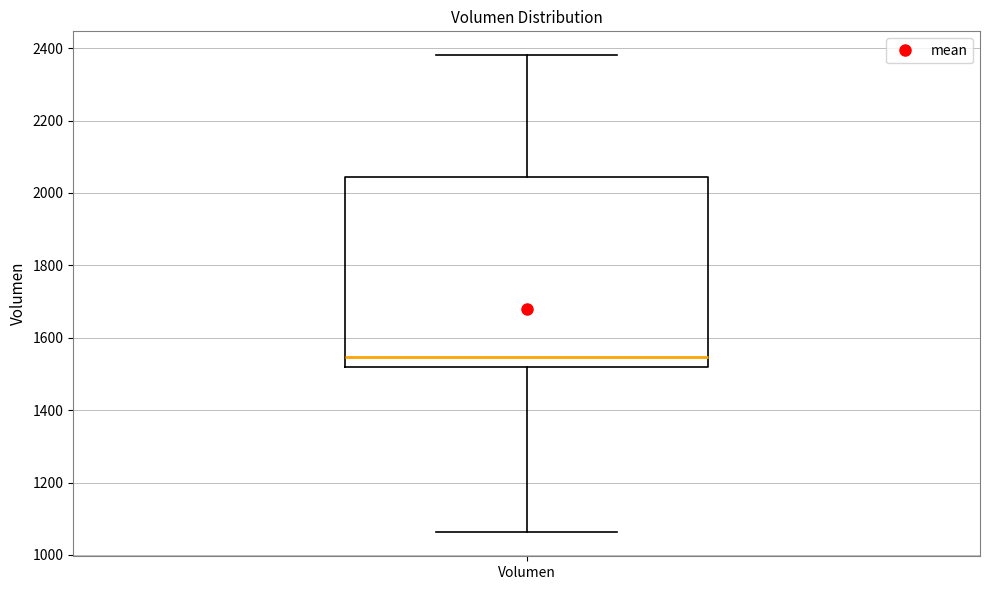

Transcribe this box plot: give where the median line is, the range the box spans, and where the two whiskers end, as read against the y-axis. The values are not printed on the chart, so give them approximately, as read against the axis.

median 1540, box 1520 to 2040, whiskers 1060 to 2380